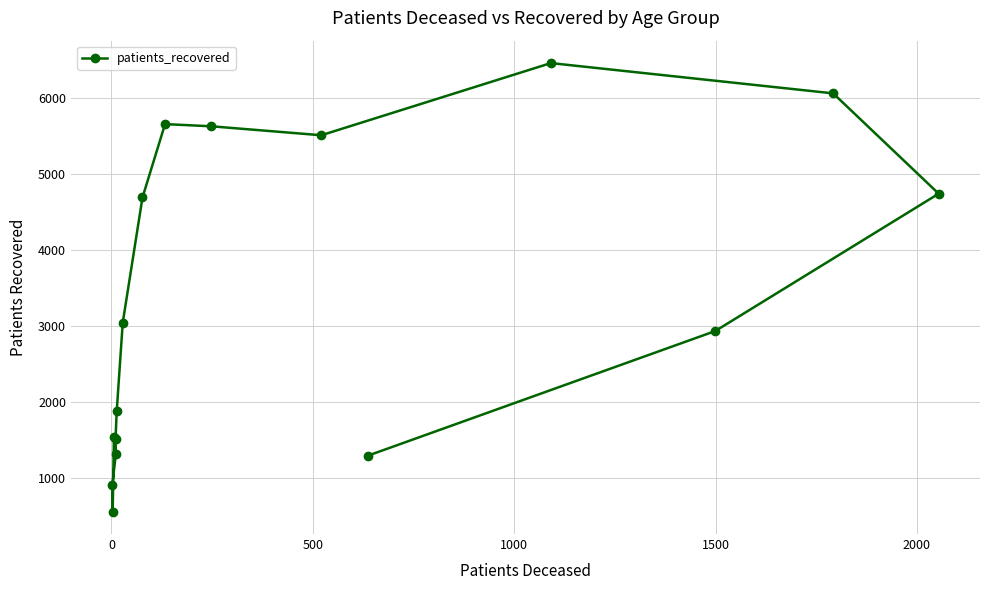

What is the minimum value shown in the chart?

555